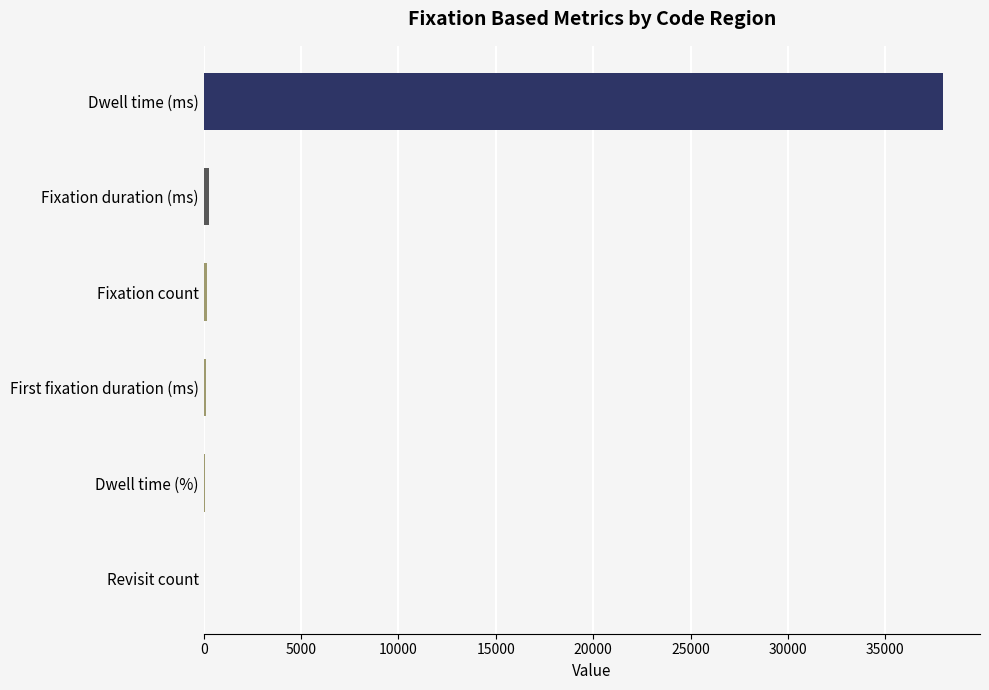

What is the greatest value displayed?

37964.0